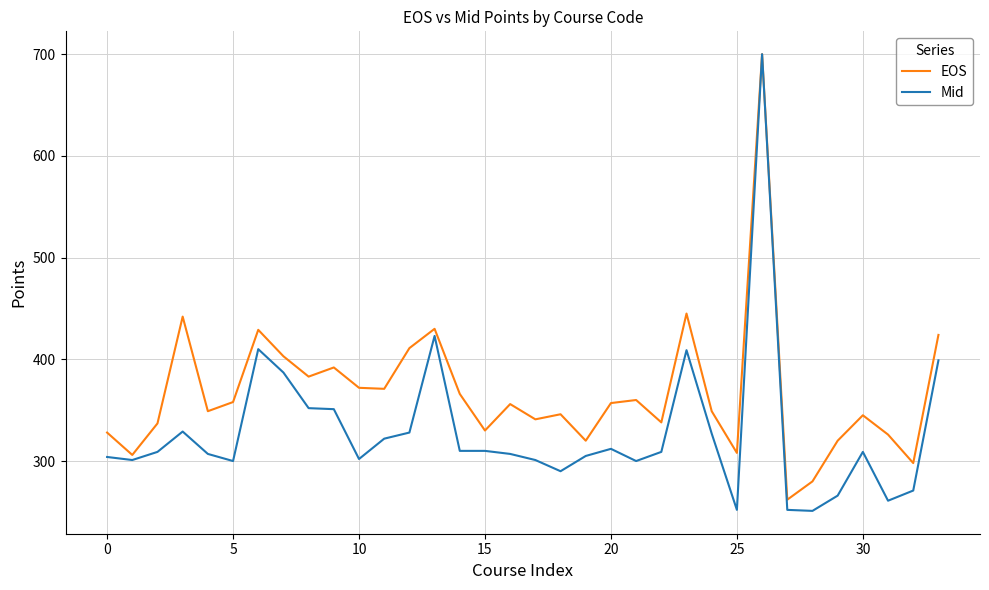

List the series in order of their overall mean, highest first.

EOS, Mid